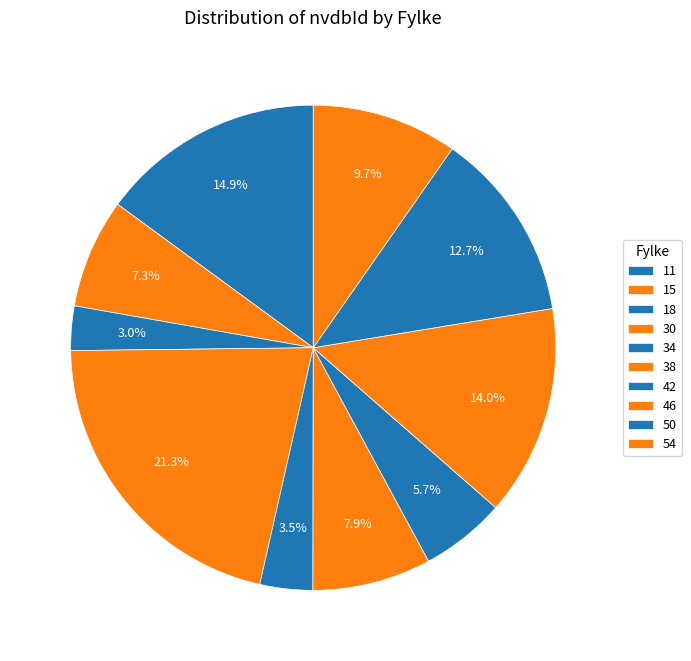

To the nearest percent, what is the combined percentage of 54 and 15?

17%